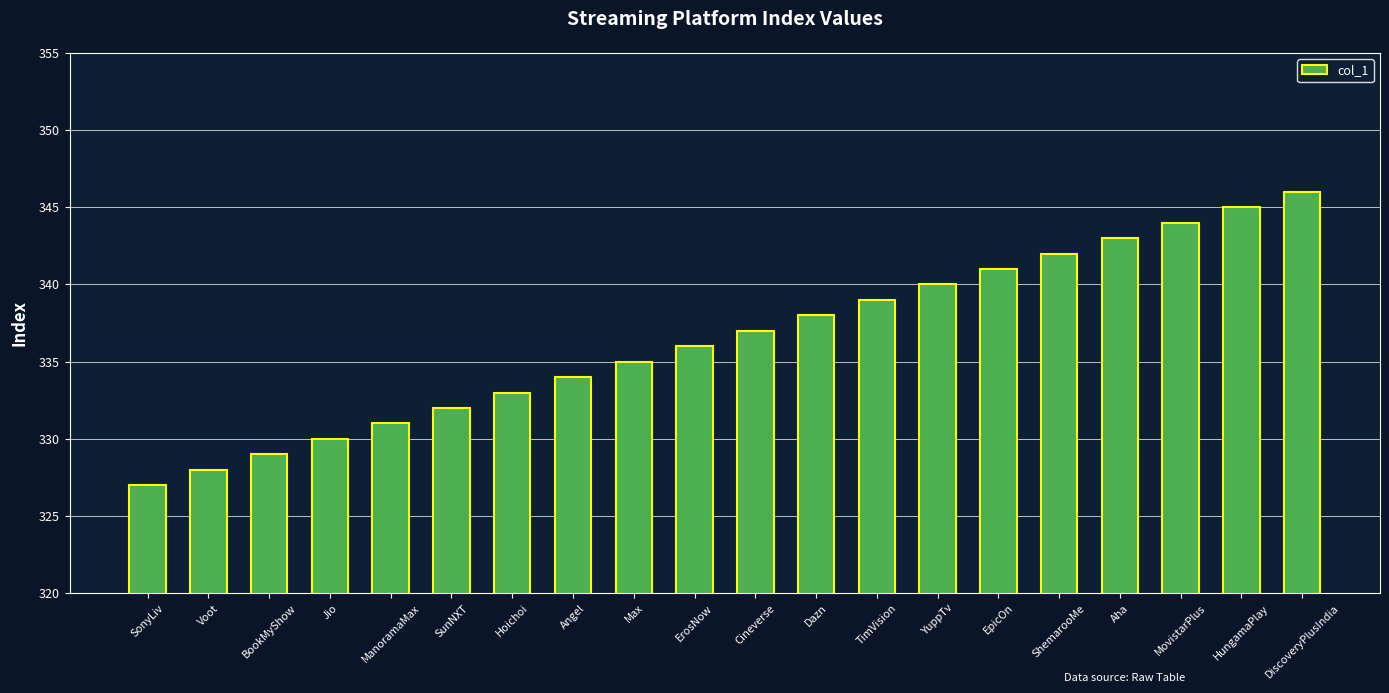

At which label is the value closest to 336?

ErosNow